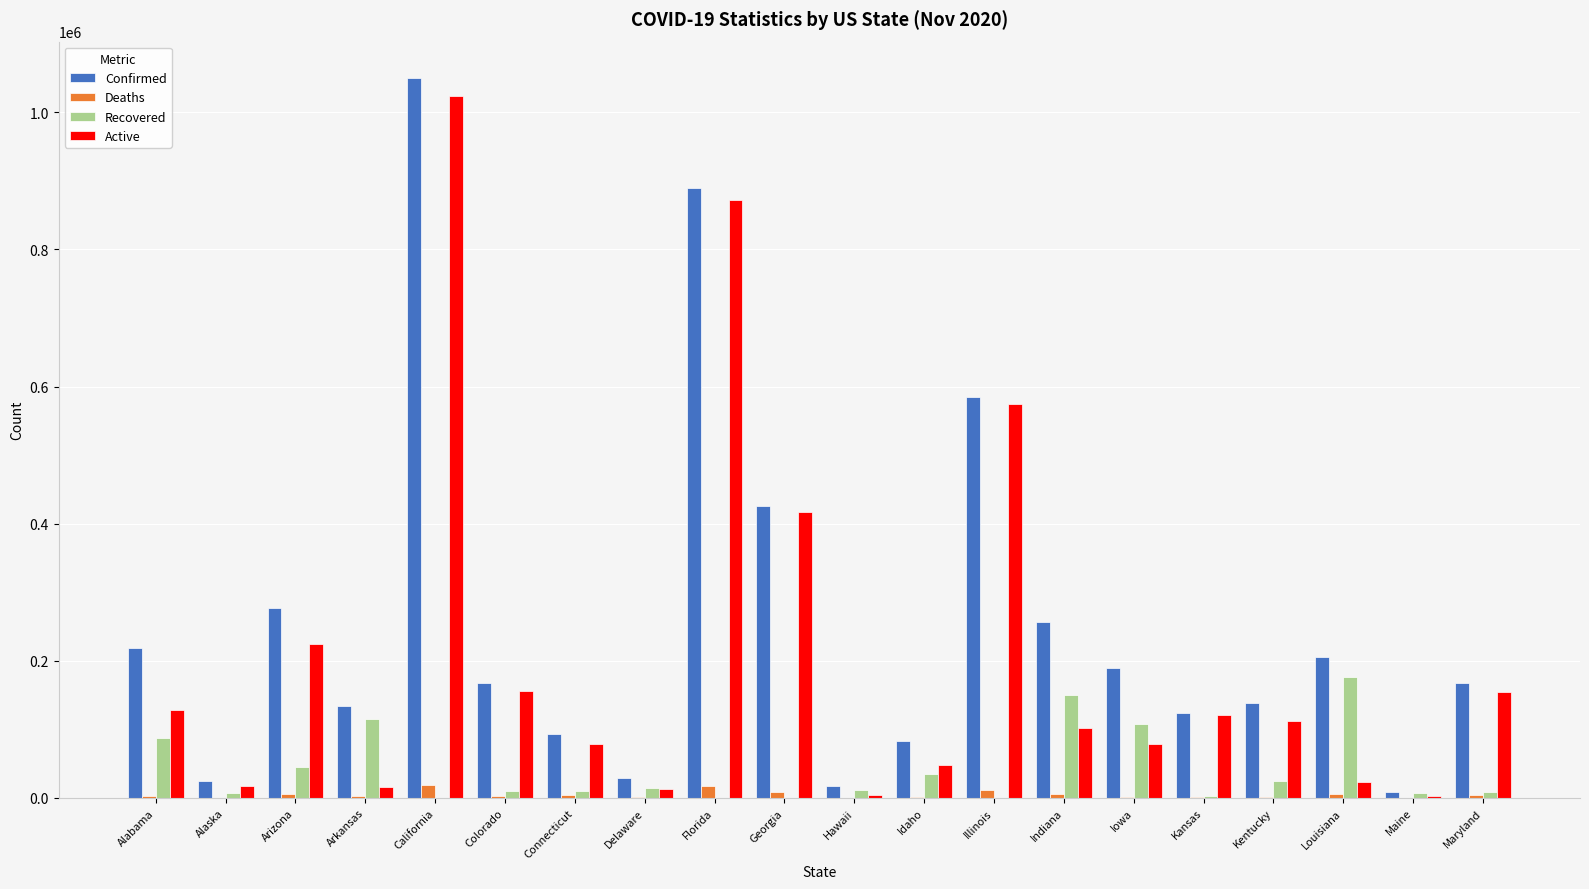

What is the maximum value shown in the chart?

1050688